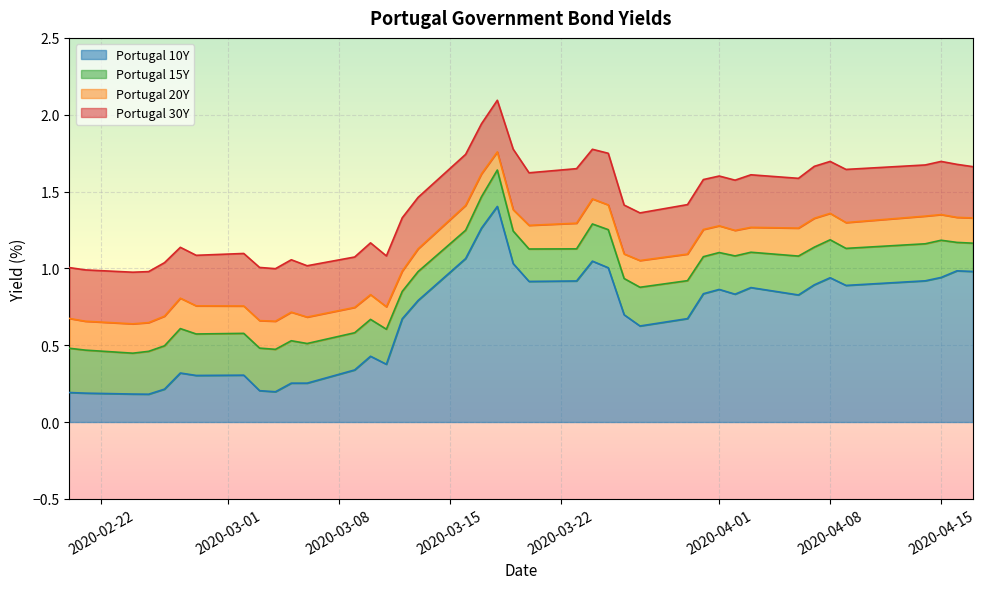

How many data points in Portugal 15Y are less than 1?

20